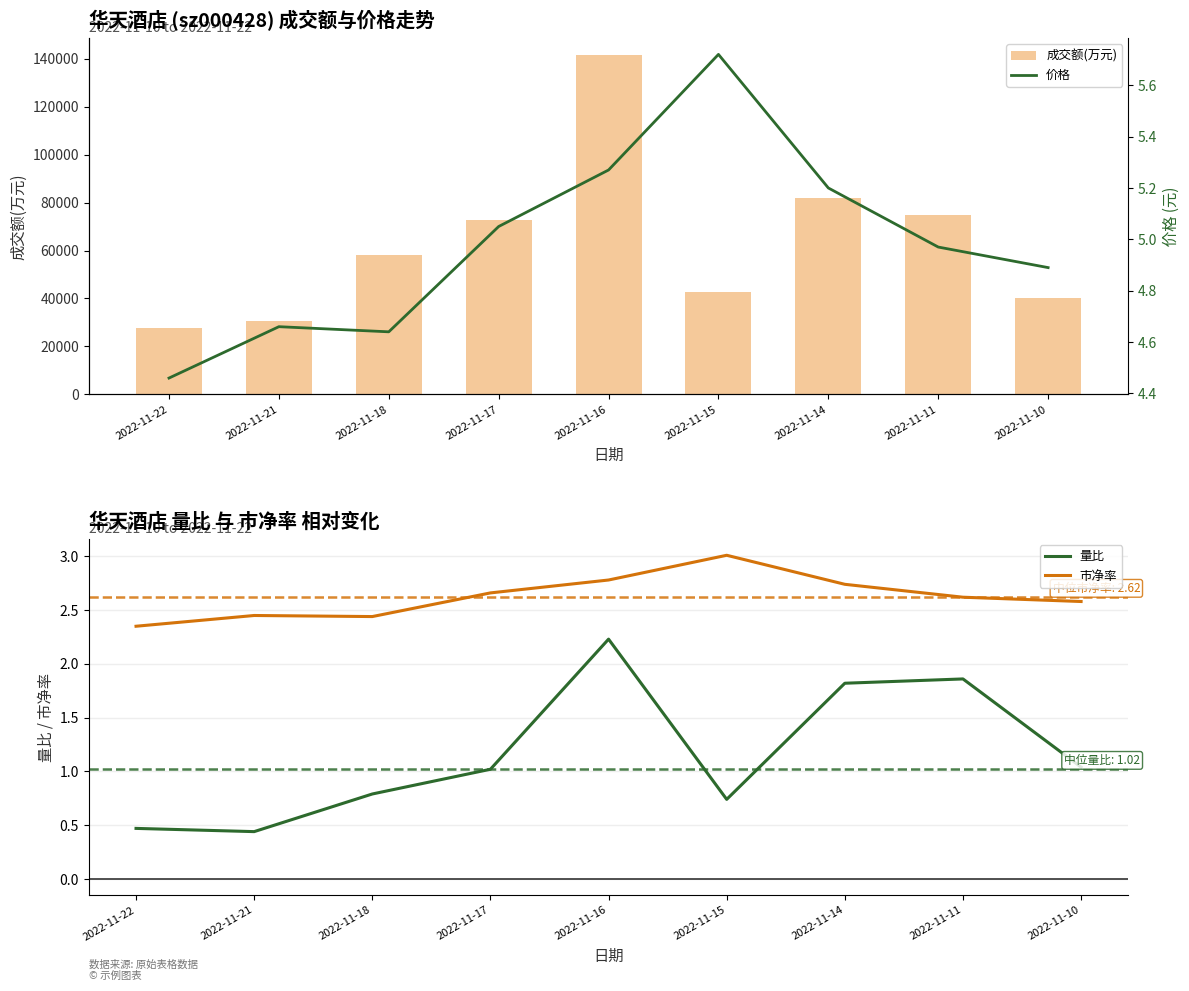

Which category has the highest value in the 量比 series?

2022-11-16